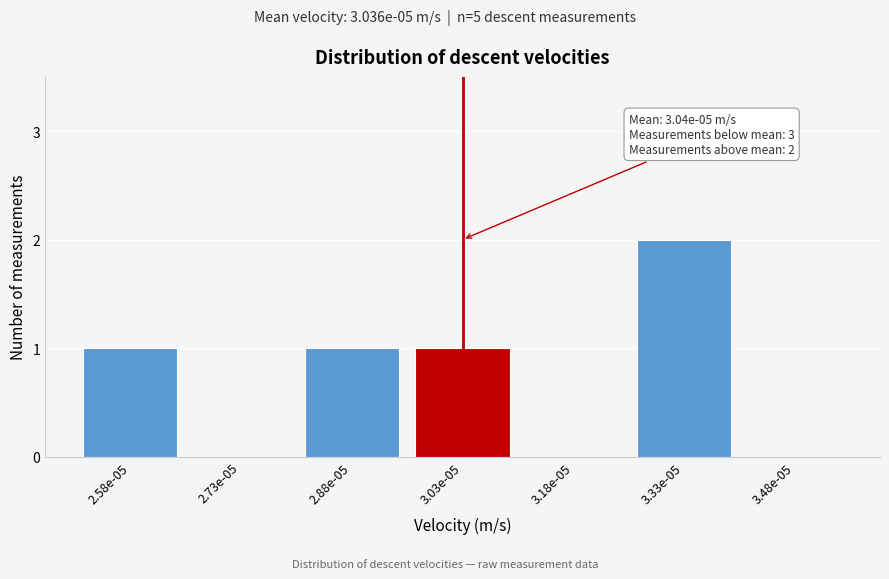

Reading left to right, list all the values displayed in this chart.

2.58e-05=1	2.73e-05=0	2.88e-05=1	3.03e-05=1	3.18e-05=0	3.33e-05=2	3.48e-05=0